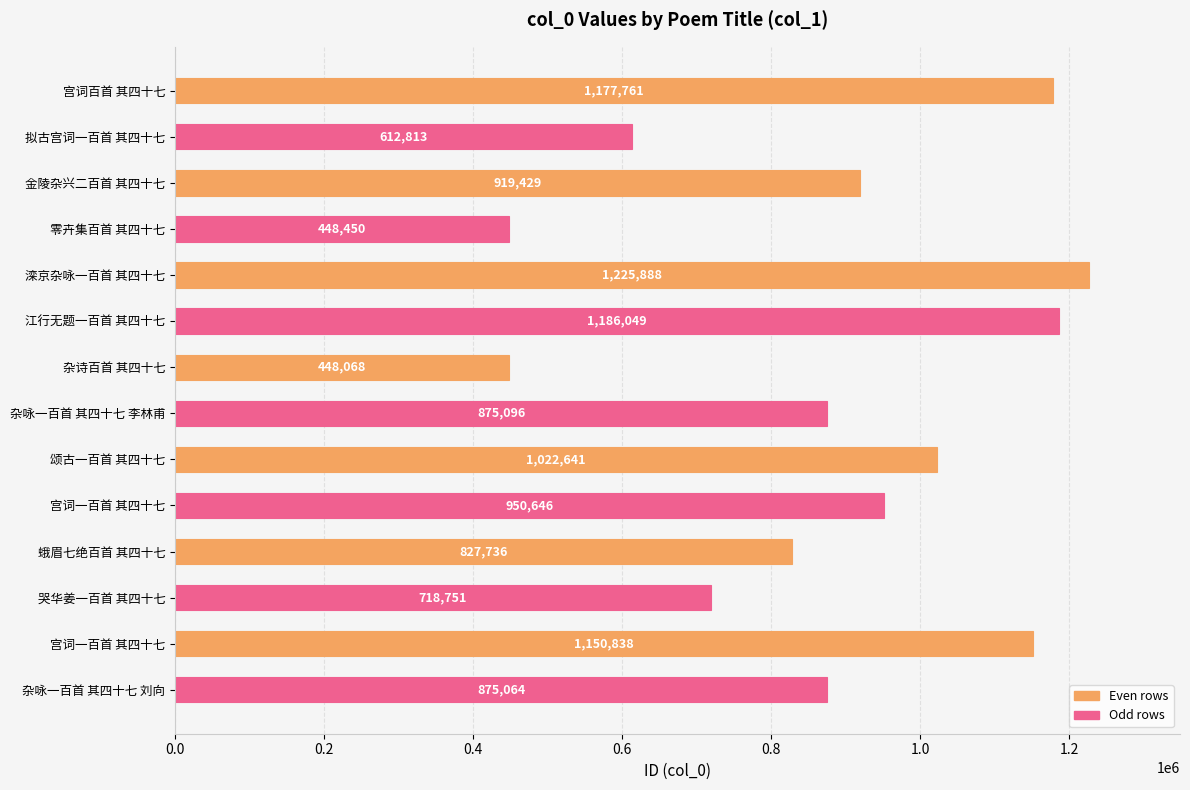

Count the number of data series in this chart.

1